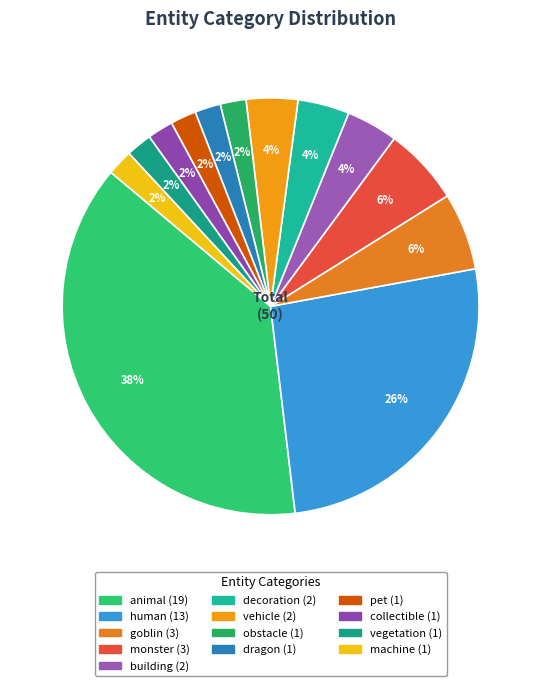

What percentage is the decoration slice, to the nearest percent?

4%